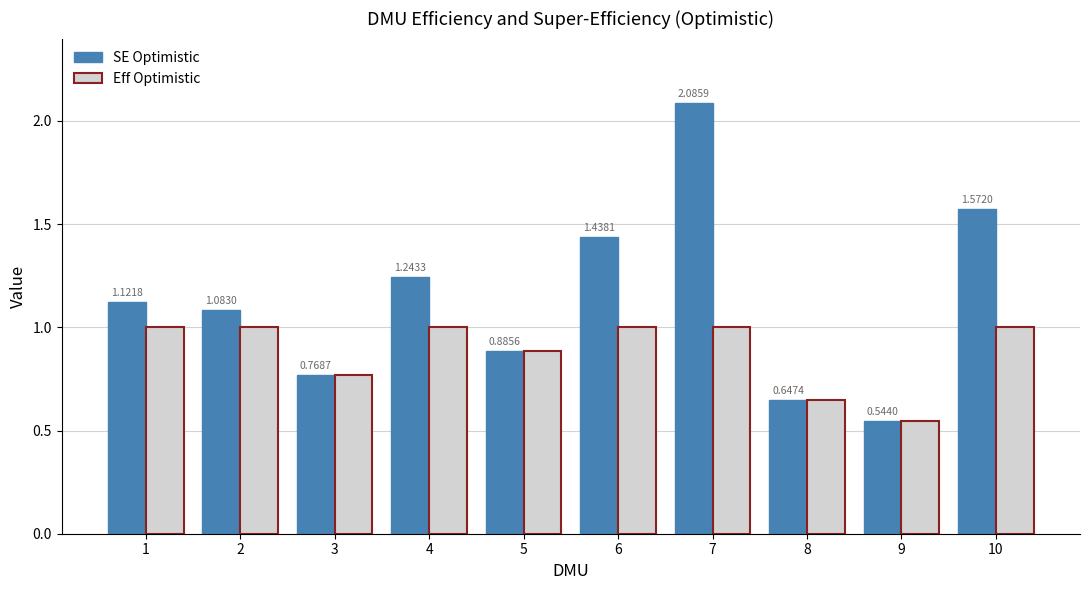

Is the value of SE Optimistic at 1 greater than the value of Eff Optimistic at 2?

Yes